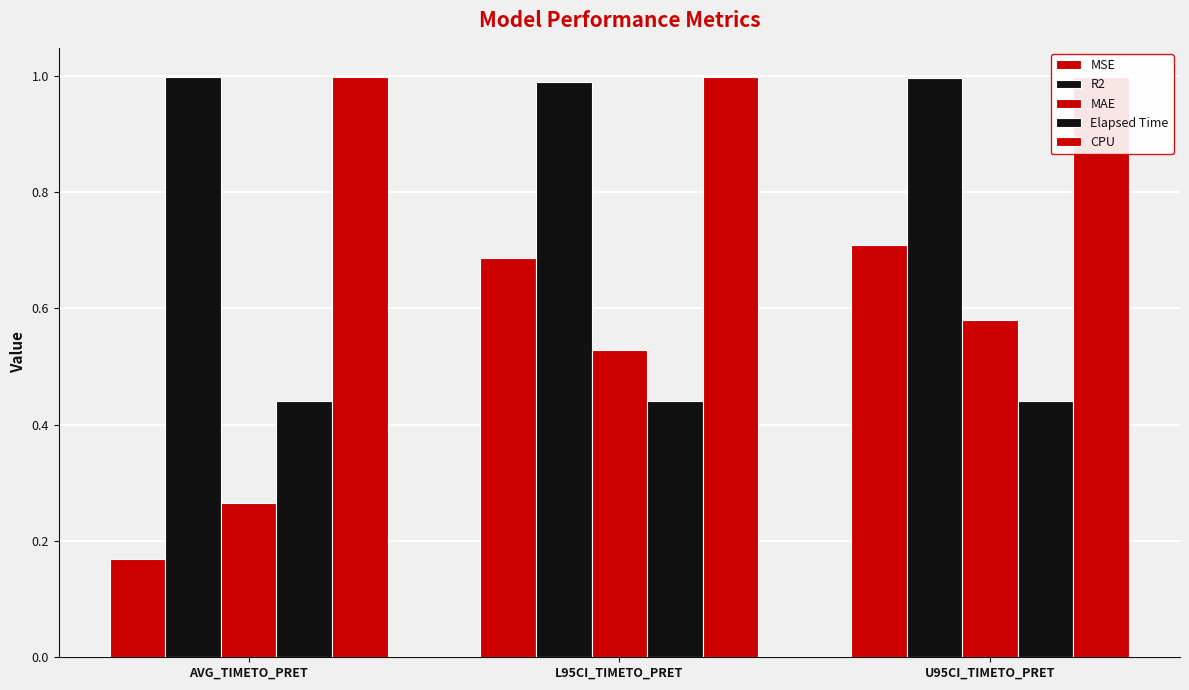

What is the label of the 3rd bar from the left?

U95CI_TIMETO_PRET